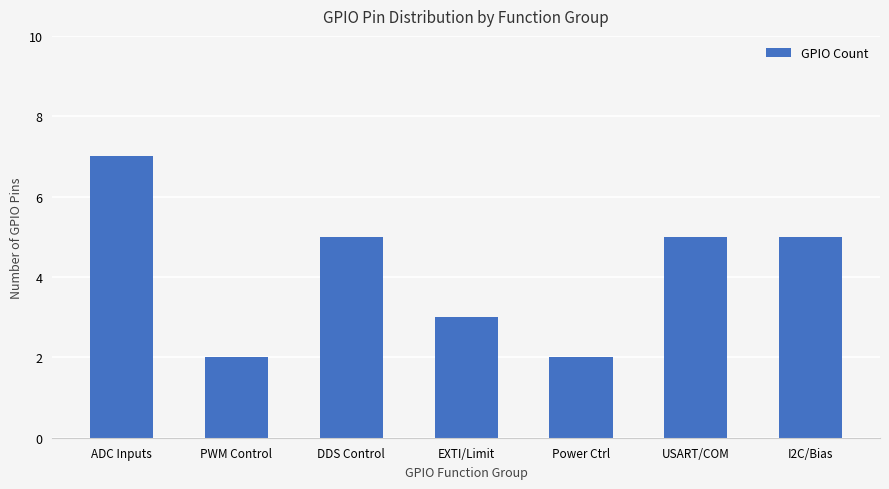

What is the ratio of the value at I2C/Bias to the value at USART/COM?

1.0